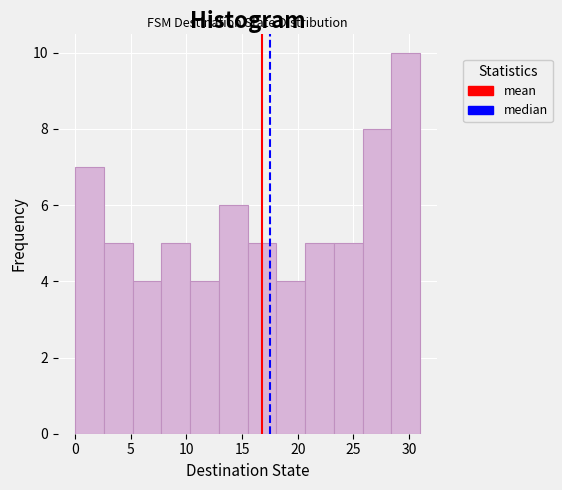

Over which range of the x-axis is the bar tallest?

28.5 to 31.0